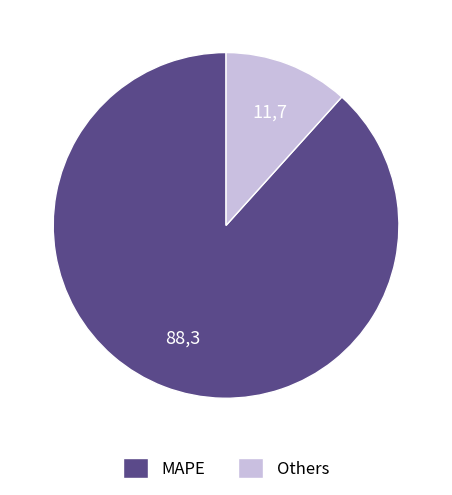

How many slices are in this pie chart?

2